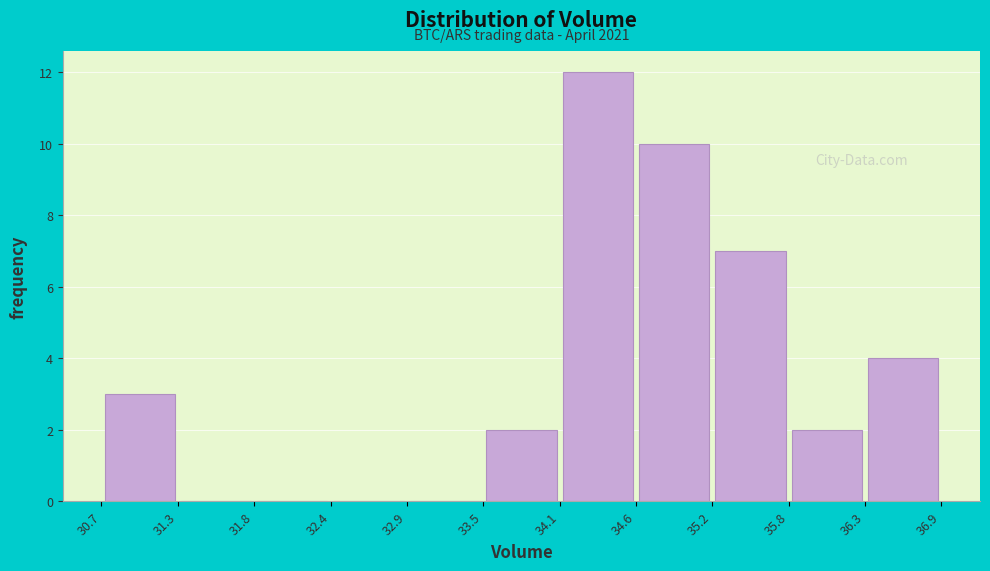

Over which range of the x-axis is the bar tallest?

34.1 to 34.6